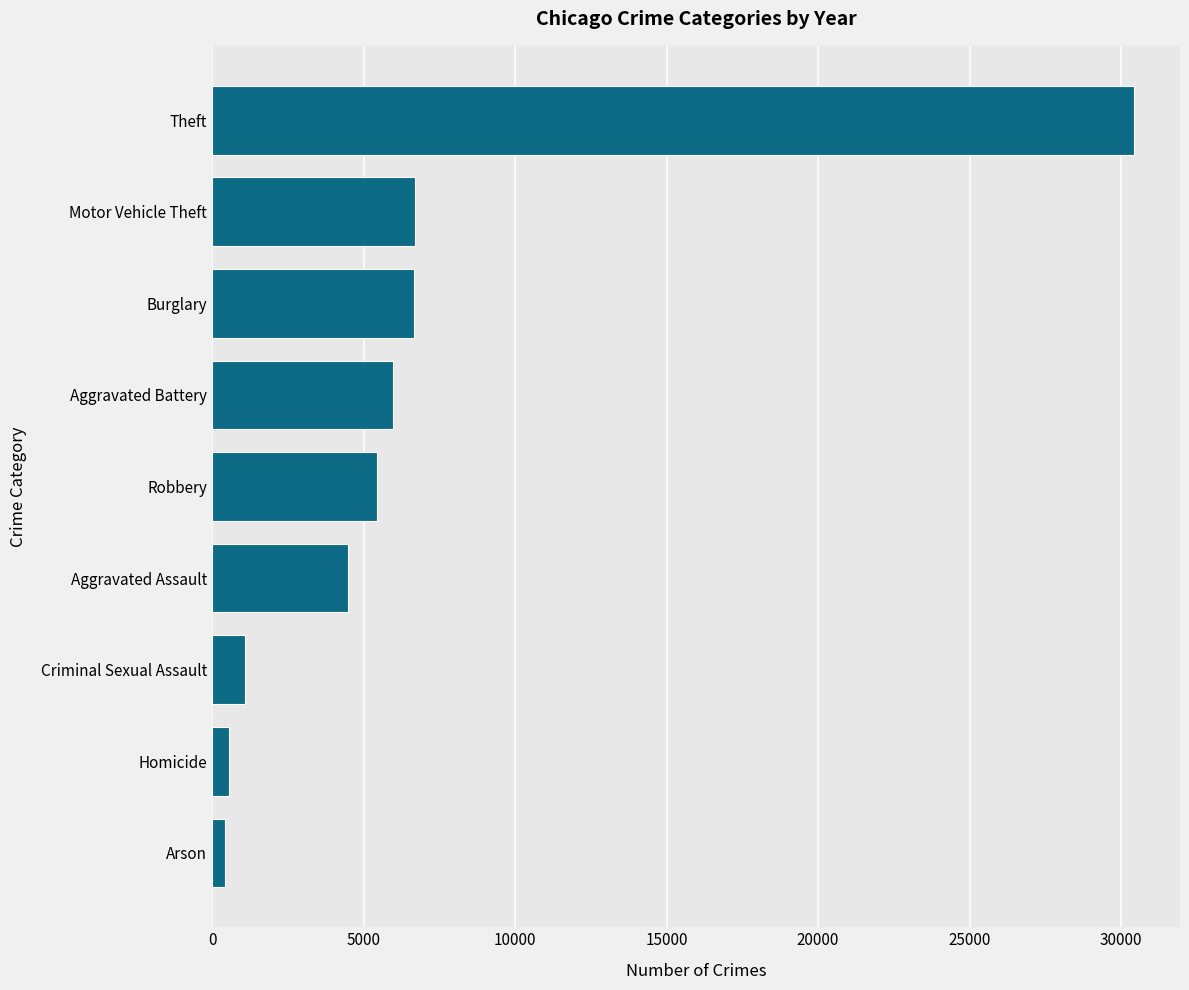

What is the greatest value displayed?

30423